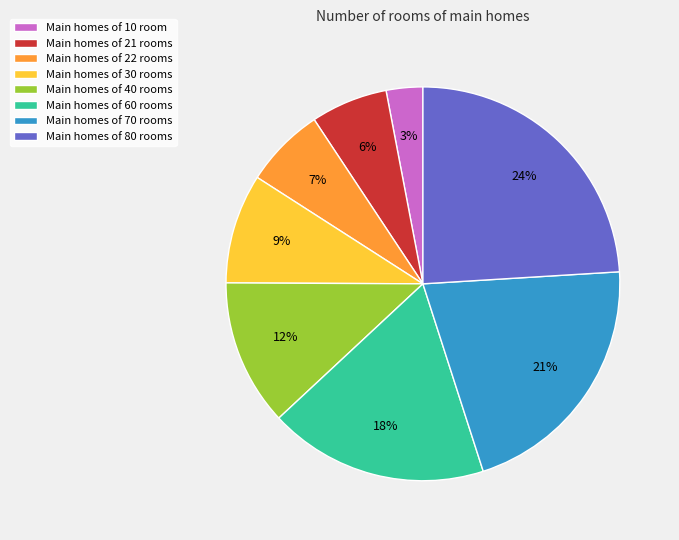

How many segments does this pie chart have?

8